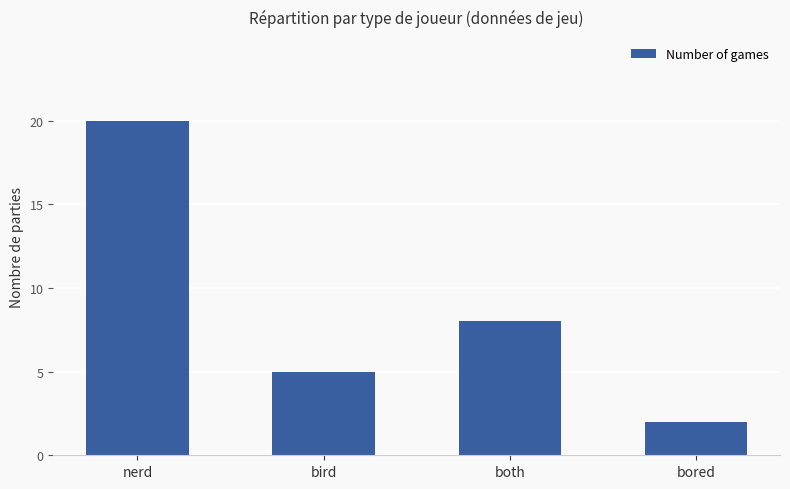

What is the difference between the values at nerd and both?

12